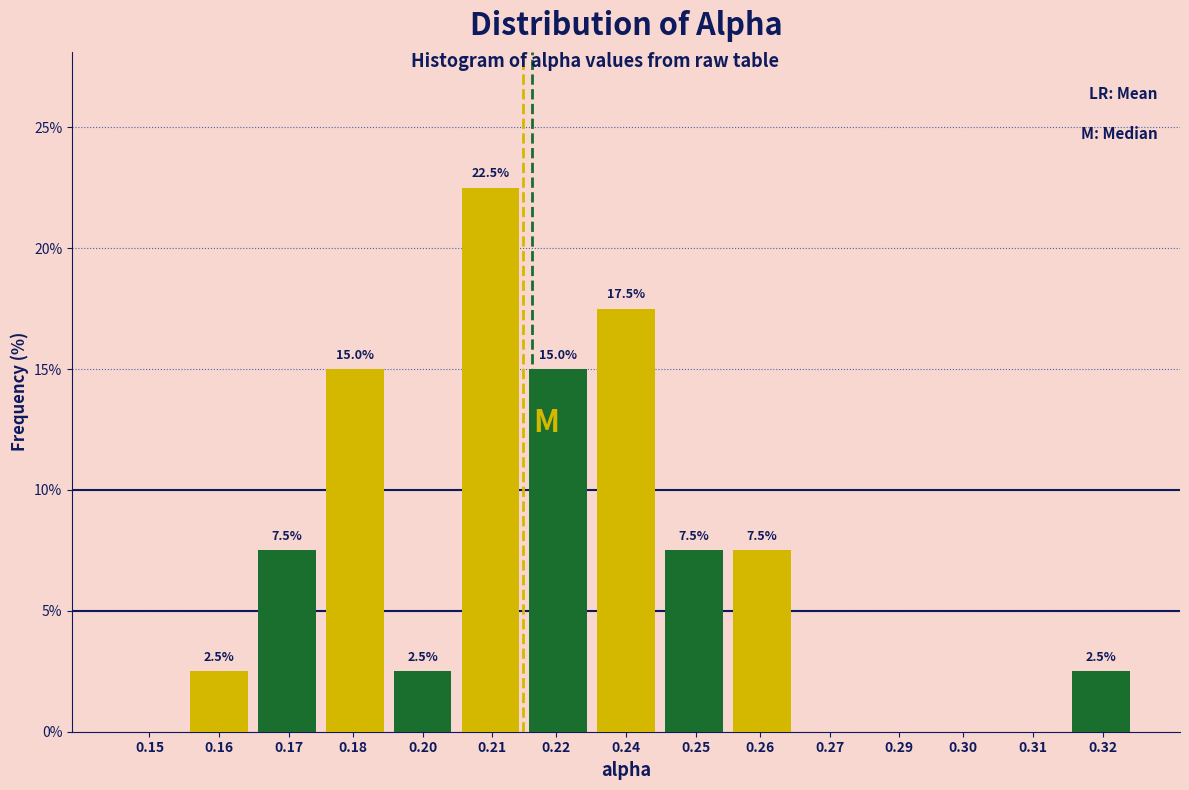

Reading left to right, transcribe all the data shown in this chart.

0.15=0.0	0.16=2.5	0.17=7.5	0.18=15.0	0.20=2.5	0.21=22.5	0.22=15.0	0.24=17.5	0.25=7.5	0.26=7.5	0.27=0.0	0.29=0.0	0.30=0.0	0.31=0.0	0.32=2.5